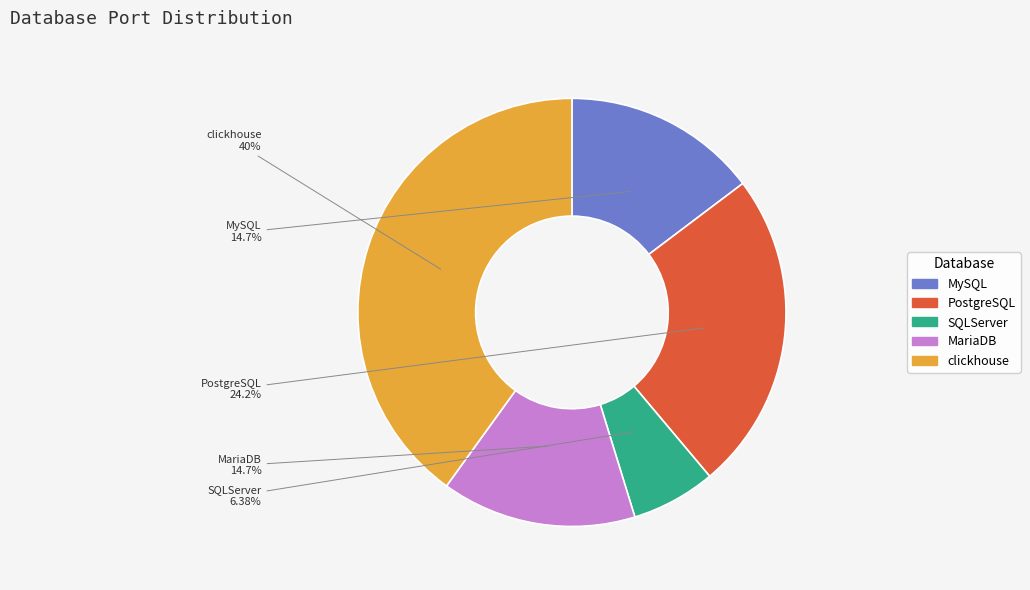

To the nearest percent, what is the combined percentage of clickhouse and PostgreSQL?

64%